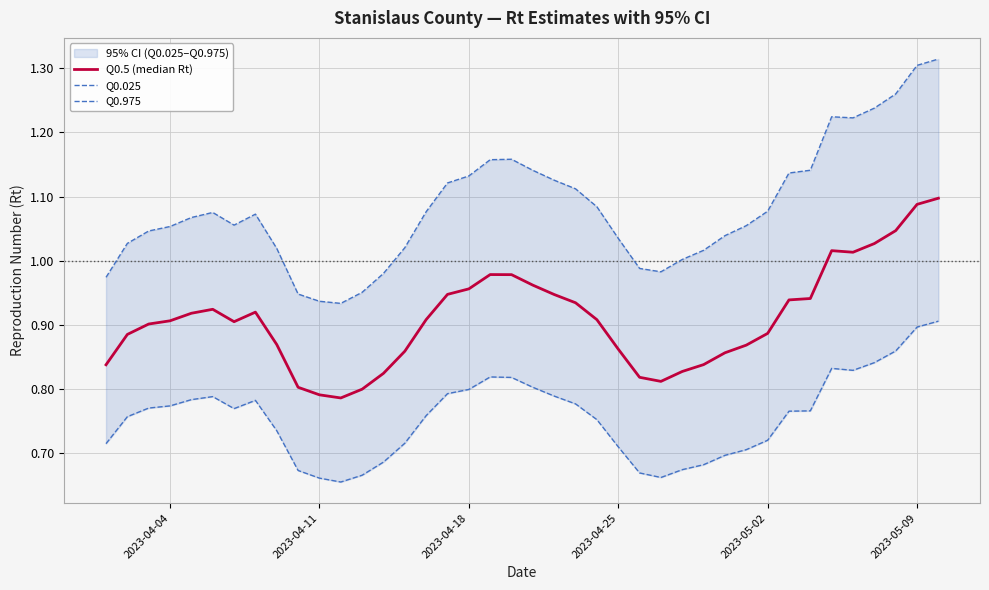

Is it true that Q0.5 (median Rt) equals 1.5 at 36?

False